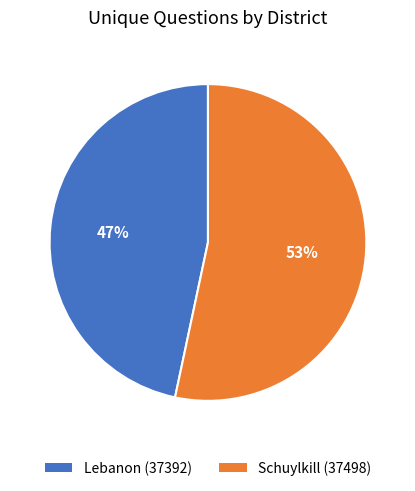

The Schuylkill (37498) slice represents 53% of the pie. True or false?

True